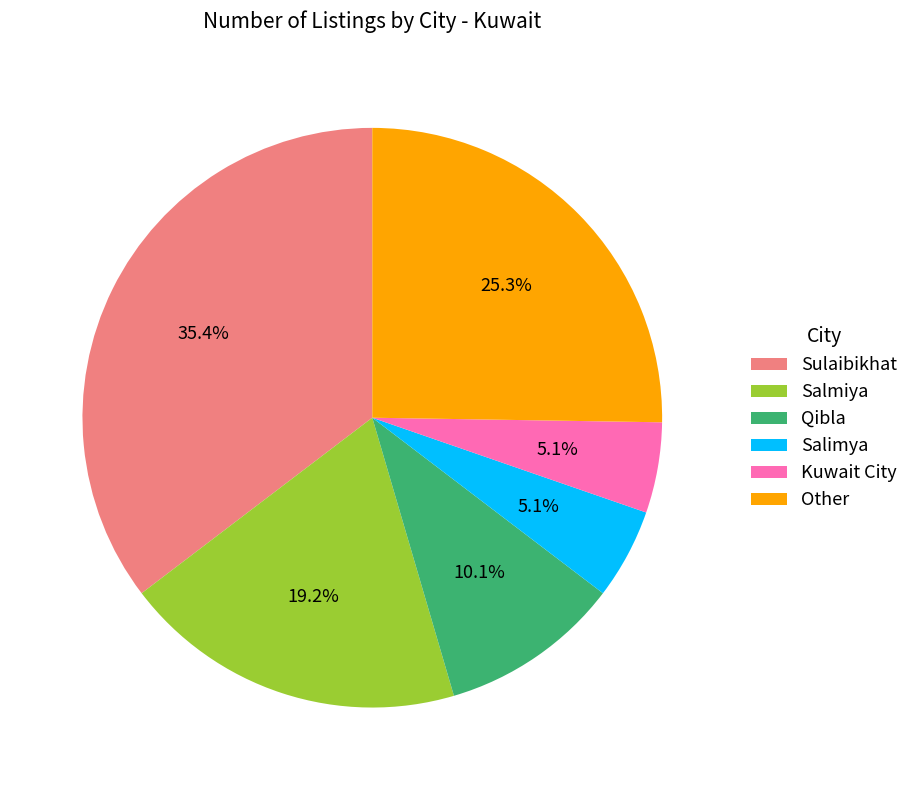

Which has a higher value, Salmiya or Sulaibikhat?

Sulaibikhat